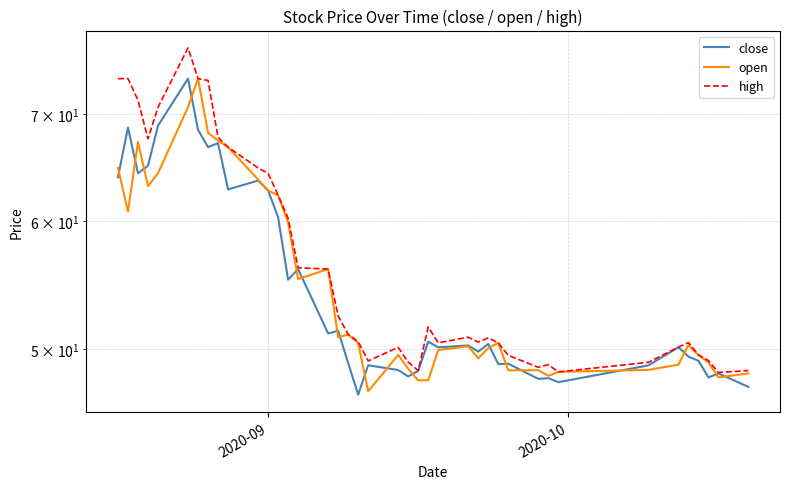

Does the chart display data point markers on the line(s)?

No